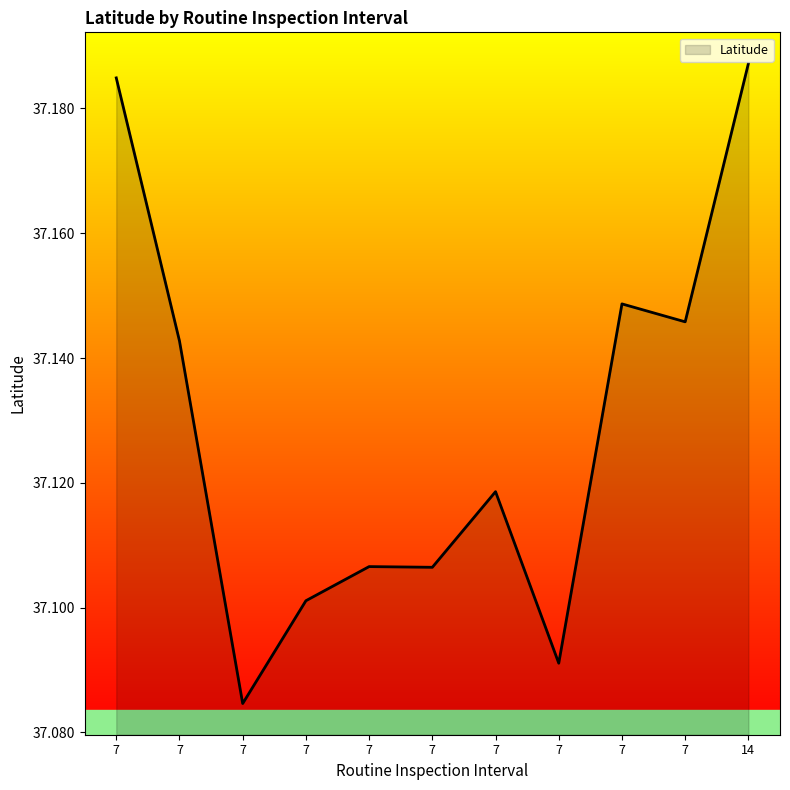

Is this an area chart (filled region under the line)?

Yes